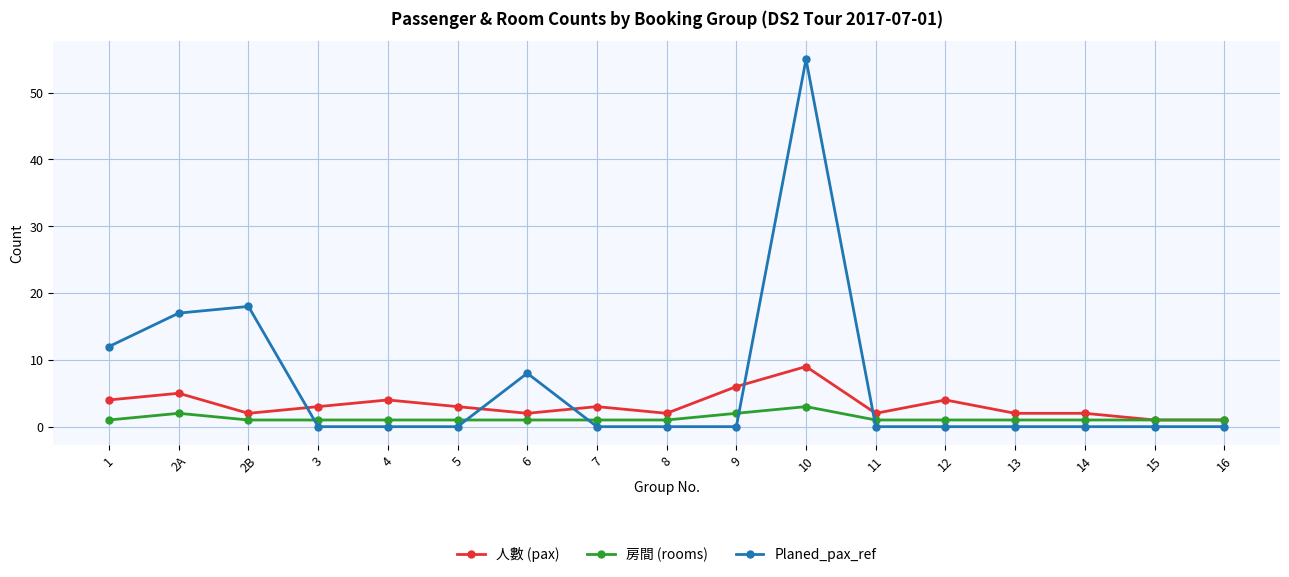

Rank the series by their maximum value, from lowest to highest.

房間 (rooms), 人數 (pax), Planed_pax_ref